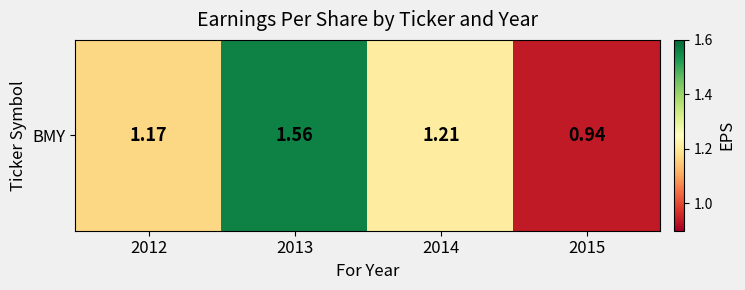

What is the minimum value shown in the chart?

0.9